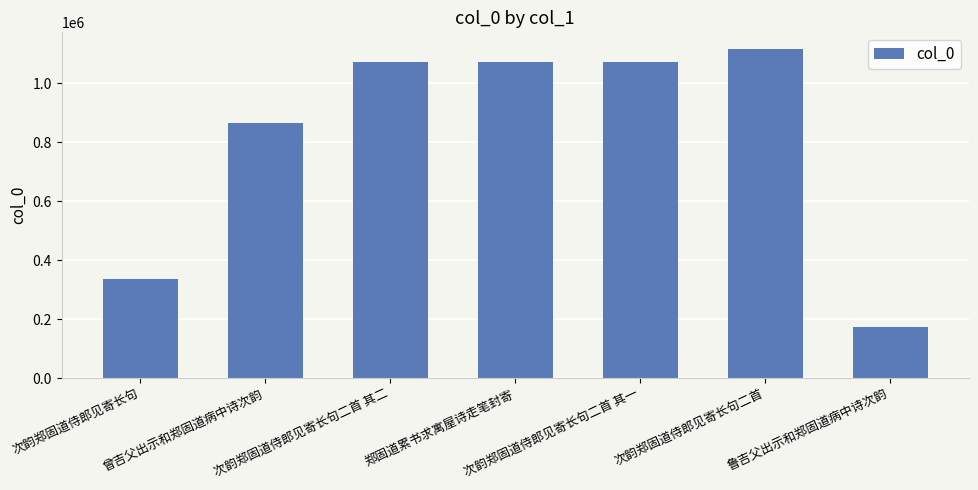

What is the greatest value displayed?

1116127